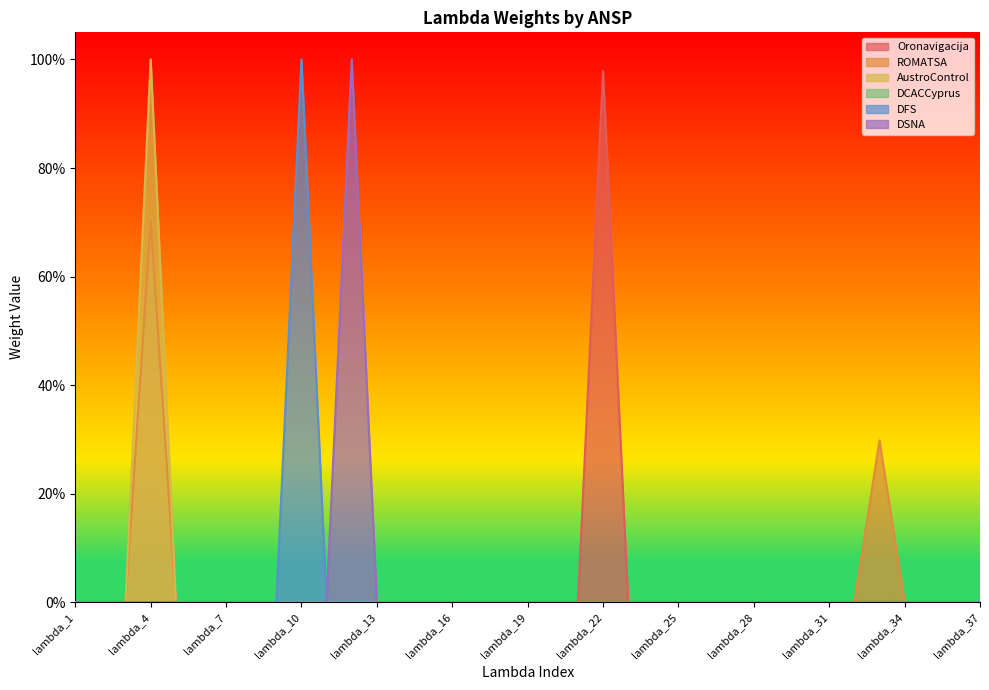

The Oronavigacija series shows 0.4 at lambda_12. True or false?

False